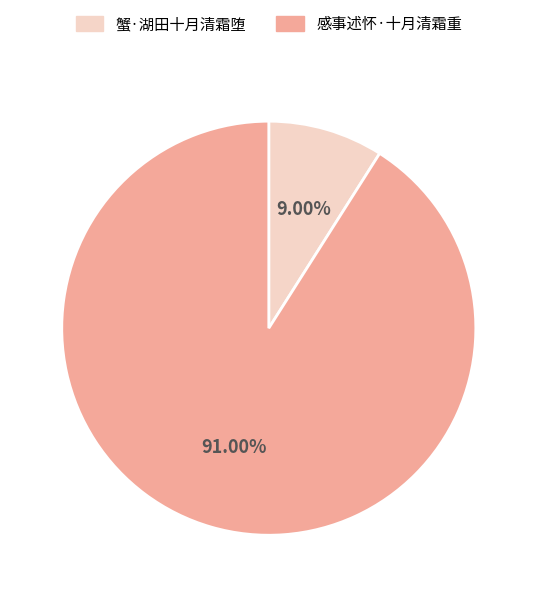

To the nearest percent, what is the combined percentage of 蟹·湖田十月清霜堕 and 感事述怀·十月清霜重?

100%